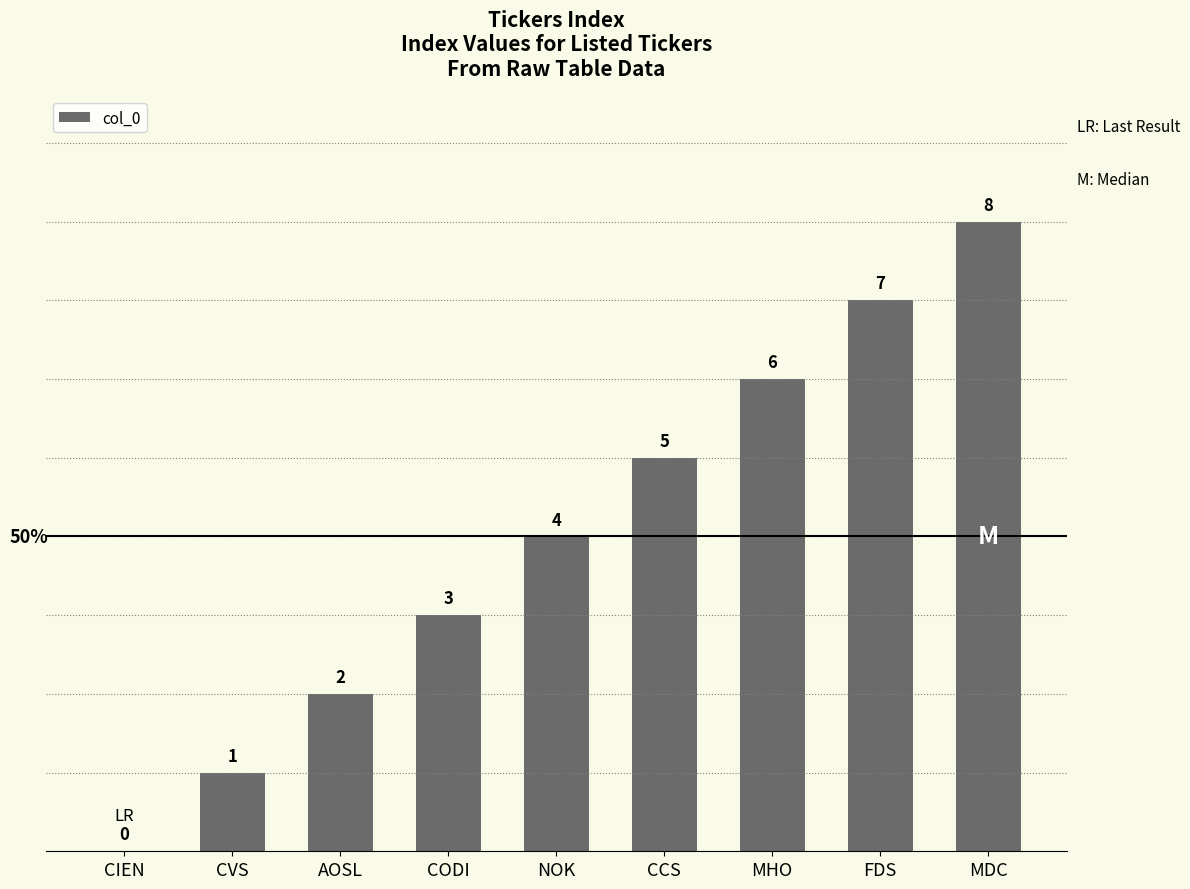

Reading right to left, extract all data points from this chart.

8	7	6	5	4	3	2	1	0